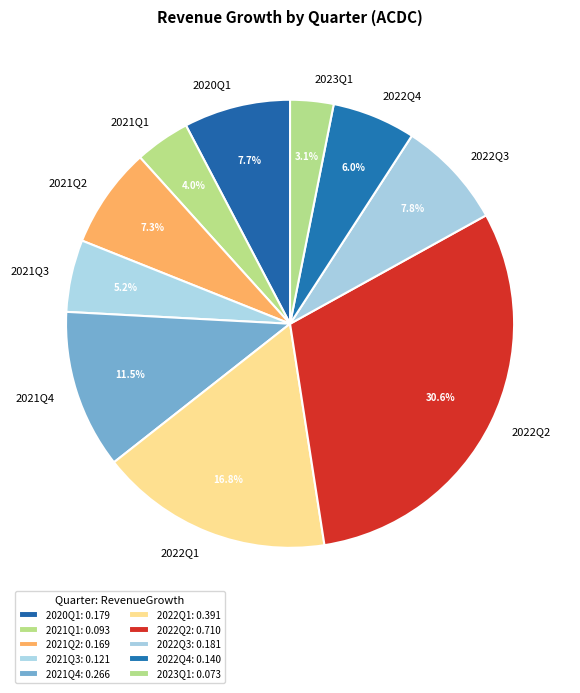

Which has a higher value, 2021Q4 or 2020Q1?

2021Q4